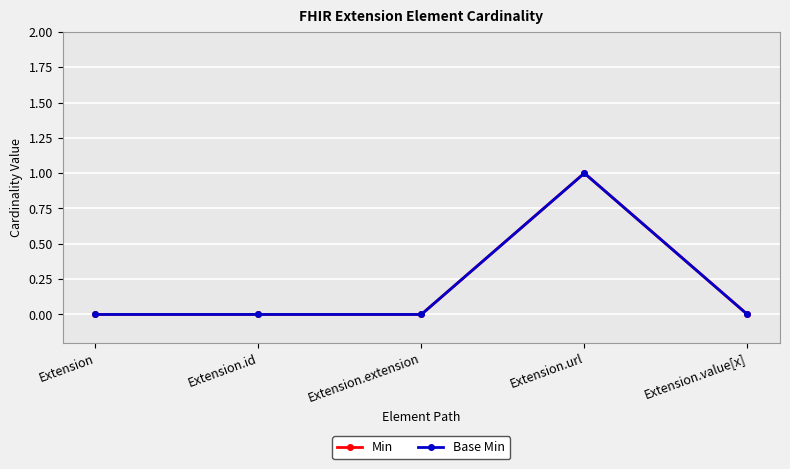

Does the chart have visible grid lines?

Yes